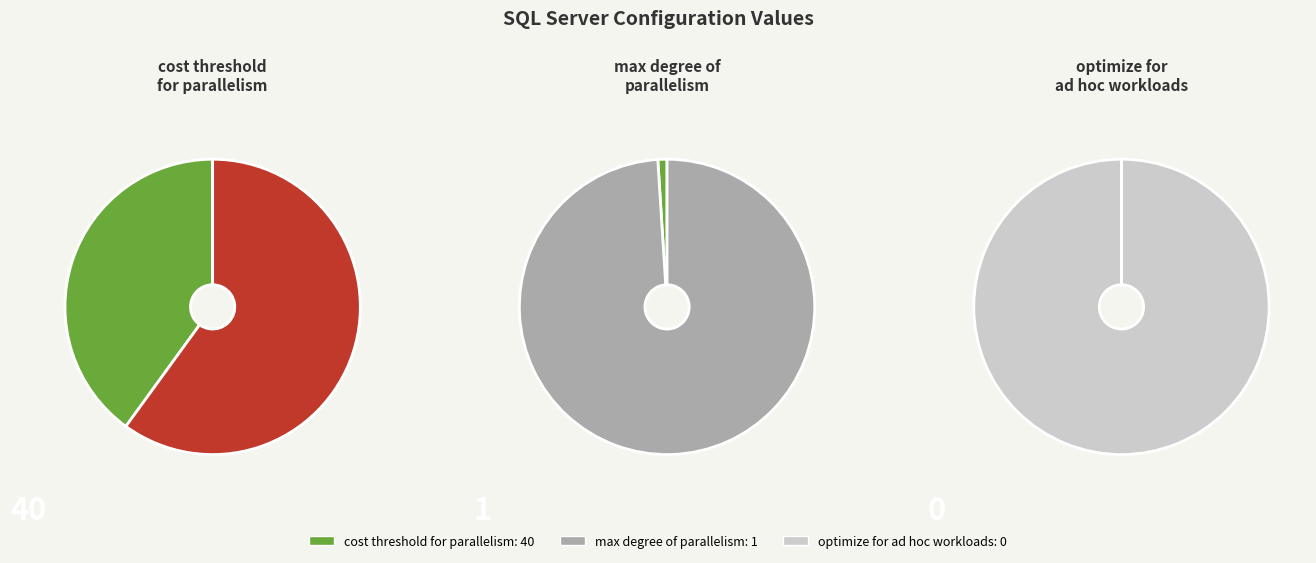

Do optimize for ad hoc workloads and cost threshold for parallelism together represent more than half of the pie?

Yes